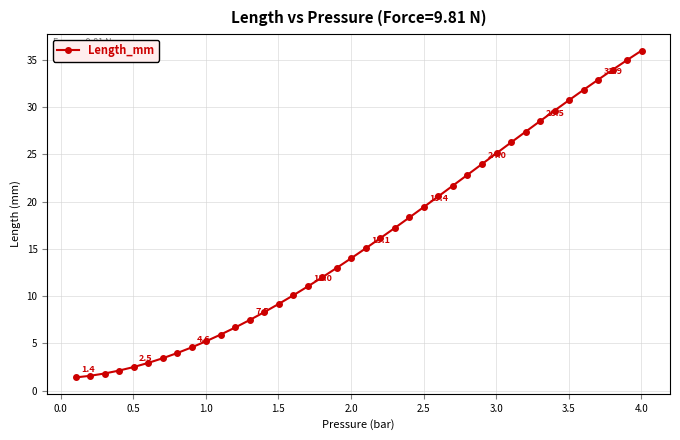

What is the value of the 2nd point from the left?

1.6